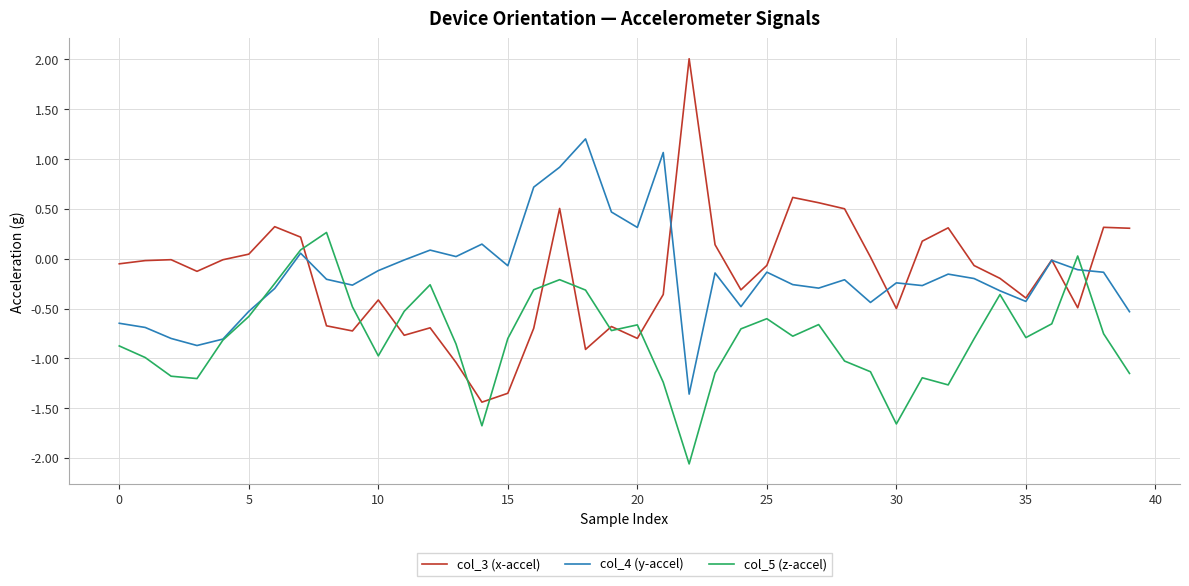

Which series has the widest spread of values?

col_3 (x-accel)